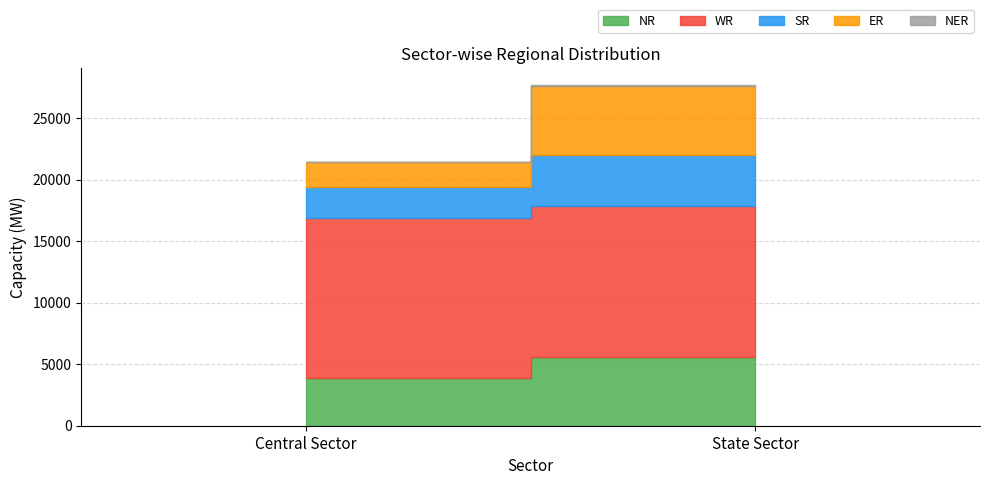

Which series has the widest spread of values?

ER